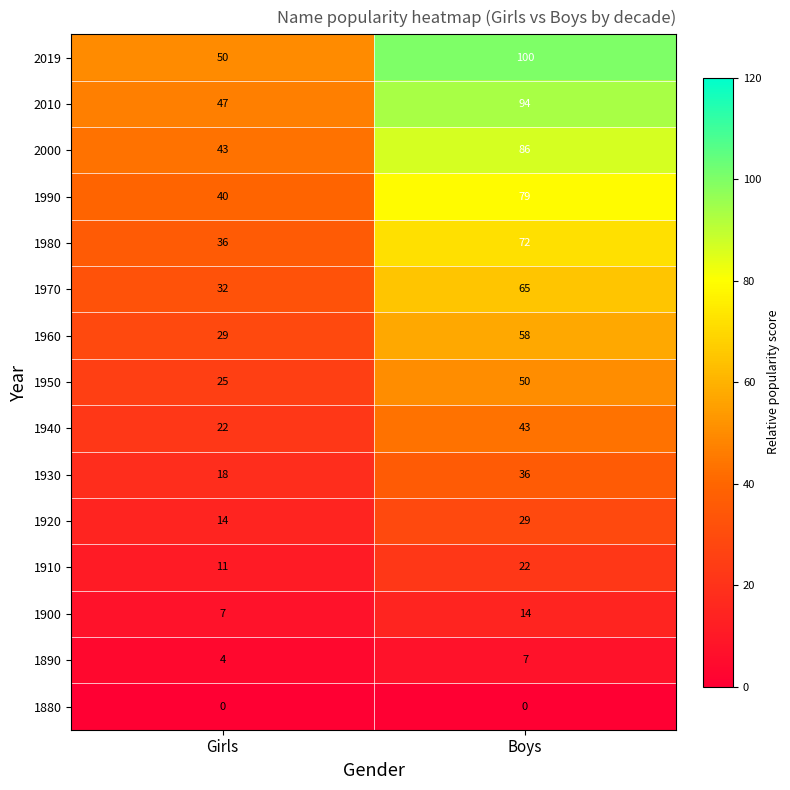

At which label is 2019 closest to 75?

Girls